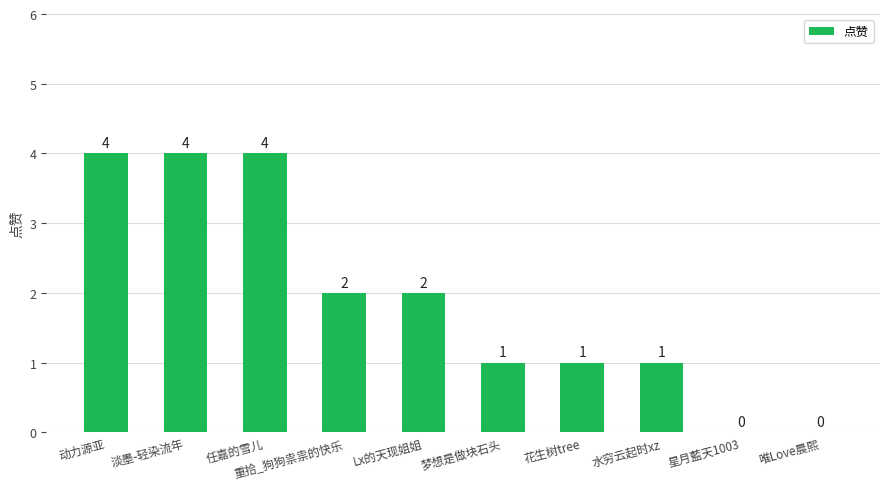

Is it true that the value at 动力源亚 is 4?

True